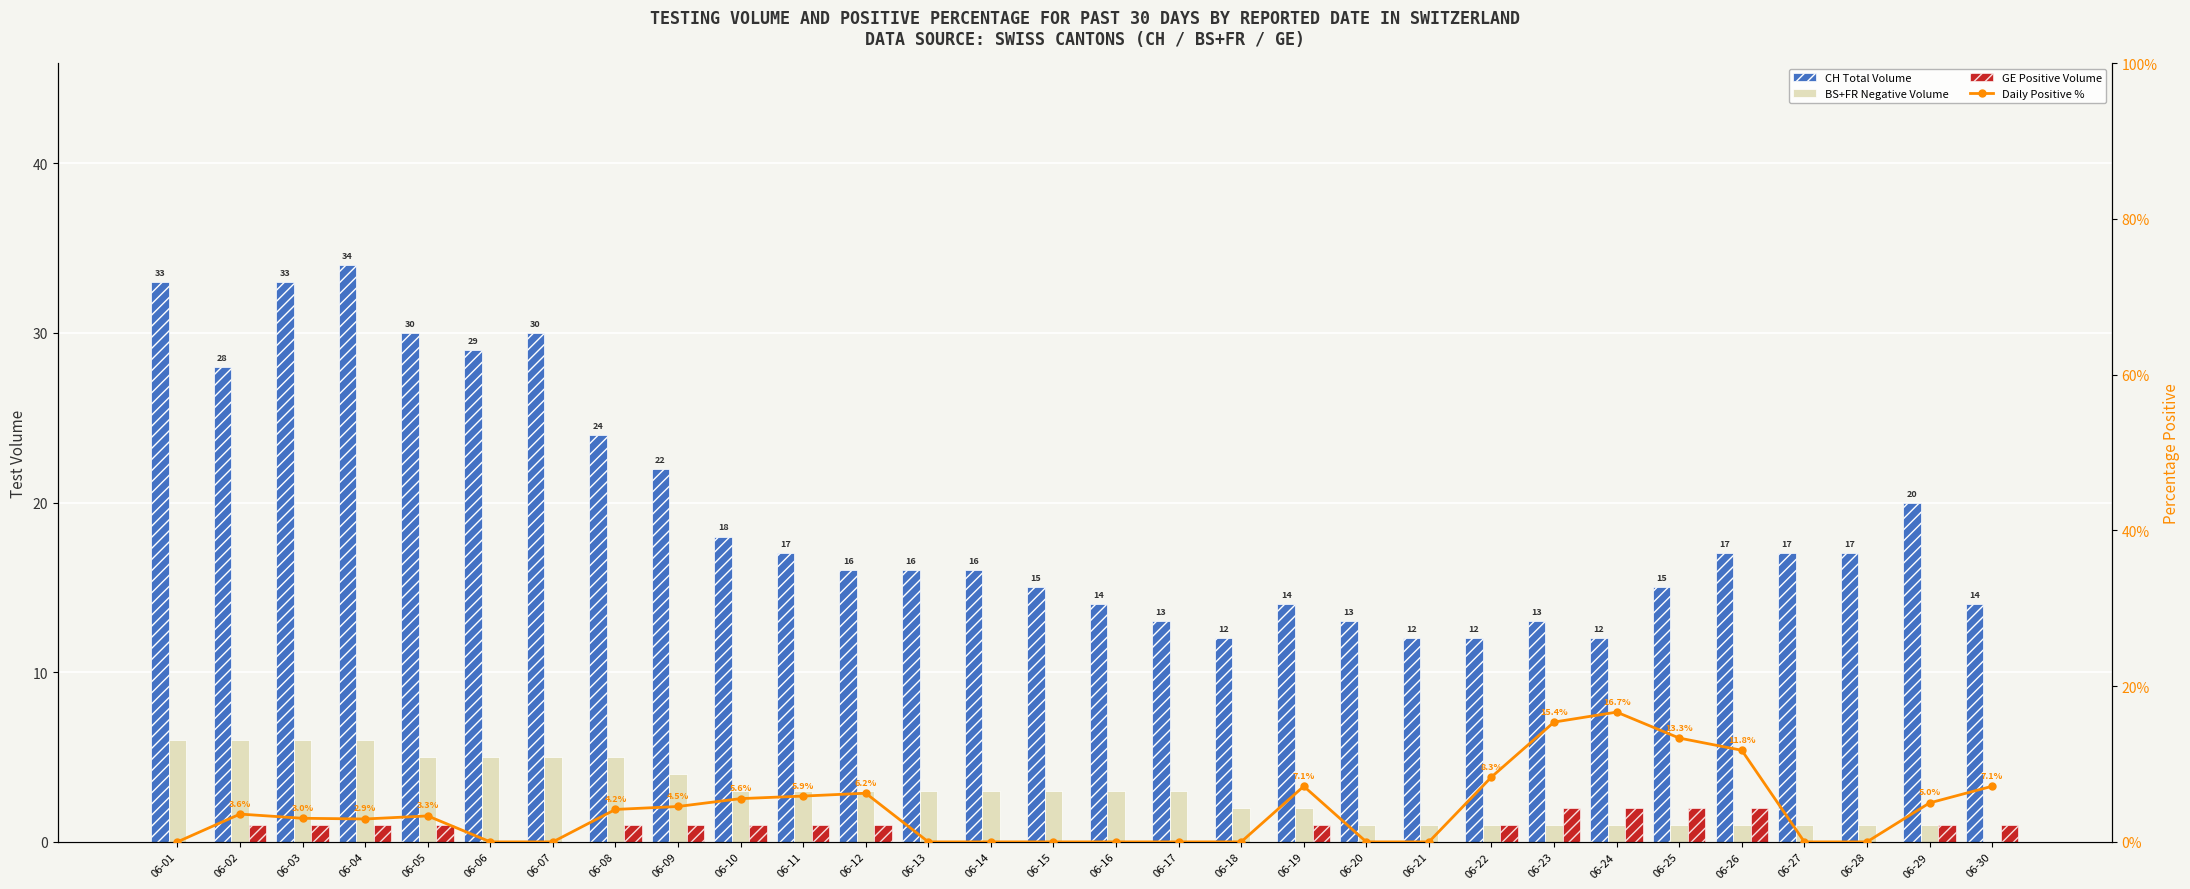

Reading right to left, what are all the values shown in this chart?

CH Total: 06-30=14.0	06-29=20.0	06-28=17.0	06-27=17.0	06-26=17.0	06-25=15.0	06-24=12.0	06-23=13.0	06-22=12.0	06-21=12.0	06-20=13.0	06-19=14.0	06-18=12.0	06-17=13.0	06-16=14.0	06-15=15.0	06-14=16.0	06-13=16.0	06-12=16.0	06-11=17.0	06-10=18.0	06-09=22.0	06-08=24.0	06-07=30.0	06-06=29.0	06-05=30.0	06-04=34.0	06-03=33.0	06-02=28.0	06-01=33.0
BS+FR Volume: 06-30=0.0	06-29=1.0	06-28=1.0	06-27=1.0	06-26=1.0	06-25=1.0	06-24=1.0	06-23=1.0	06-22=1.0	06-21=1.0	06-20=1.0	06-19=2.0	06-18=2.0	06-17=3.0	06-16=3.0	06-15=3.0	06-14=3.0	06-13=3.0	06-12=3.0	06-11=3.0	06-10=3.0	06-09=4.0	06-08=5.0	06-07=5.0	06-06=5.0	06-05=5.0	06-04=6.0	06-03=6.0	06-02=6.0	06-01=6.0
GE Positive: 06-30=1.0	06-29=1.0	06-28=0.0	06-27=0.0	06-26=2.0	06-25=2.0	06-24=2.0	06-23=2.0	06-22=1.0	06-21=0.0	06-20=0.0	06-19=1.0	06-18=0.0	06-17=0.0	06-16=0.0	06-15=0.0	06-14=0.0	06-13=0.0	06-12=1.0	06-11=1.0	06-10=1.0	06-09=1.0	06-08=1.0	06-07=0.0	06-06=0.0	06-05=1.0	06-04=1.0	06-03=1.0	06-02=1.0	06-01=0.0
Daily Positive %: 06-30=7.1	06-29=5.0	06-28=0.0	06-27=0.0	06-26=11.8	06-25=13.3	06-24=16.7	06-23=15.4	06-22=8.3	06-21=0.0	06-20=0.0	06-19=7.1	06-18=0.0	06-17=0.0	06-16=0.0	06-15=0.0	06-14=0.0	06-13=0.0	06-12=6.2	06-11=5.9	06-10=5.6	06-09=4.5	06-08=4.2	06-07=0.0	06-06=0.0	06-05=3.3	06-04=2.9	06-03=3.0	06-02=3.6	06-01=0.0